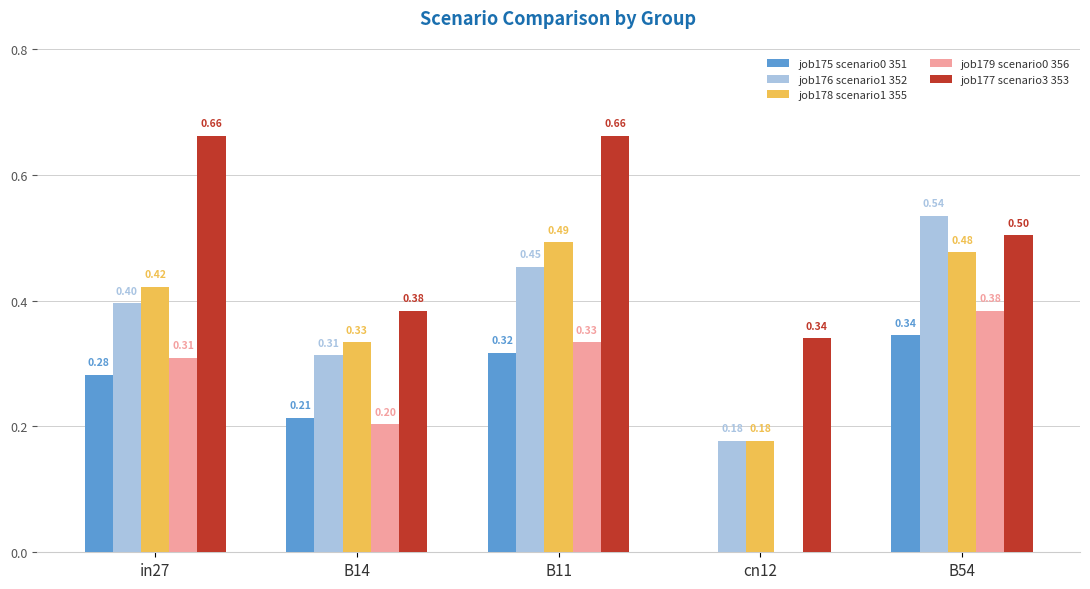

What is the total value across all series at in27?

2.1